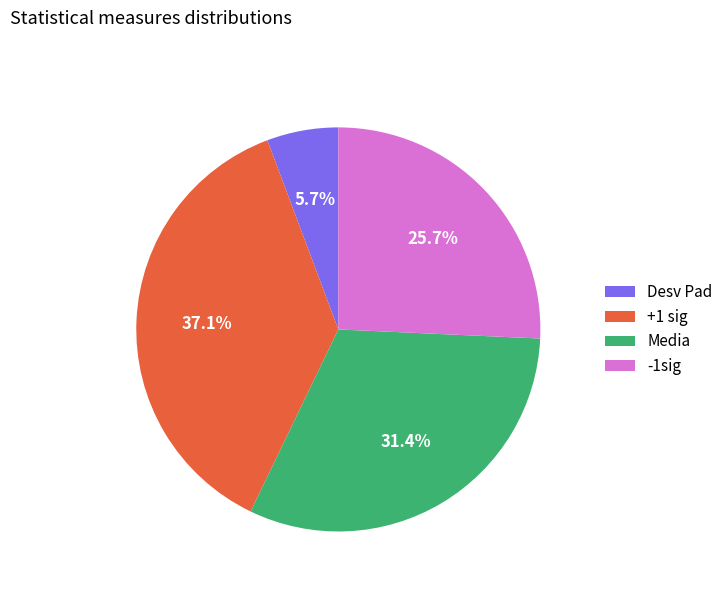

What is the smallest slice in the pie chart?

Desv Pad